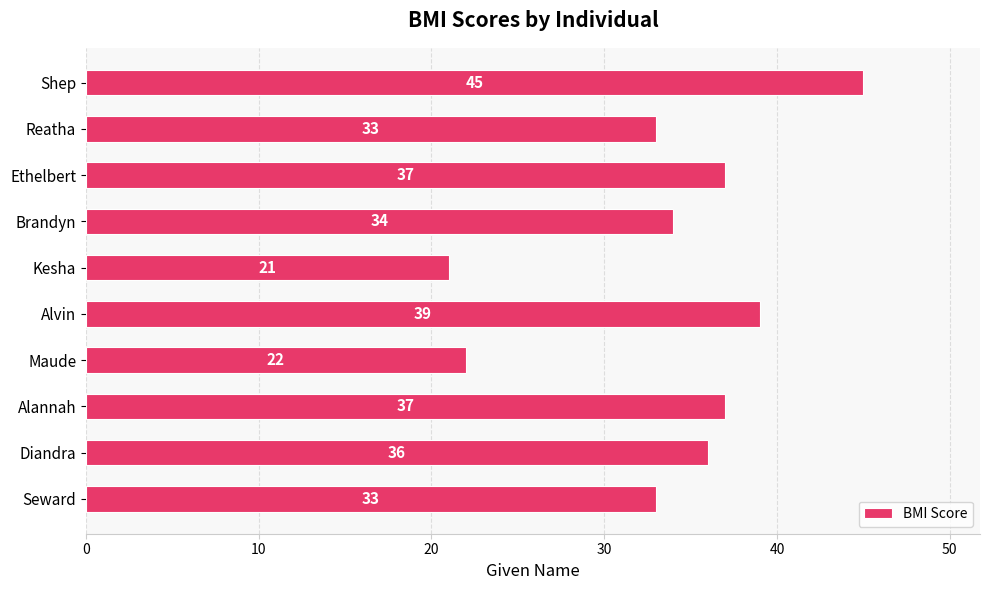

What is the ratio of the value at Shep to the value at Seward?

1.4